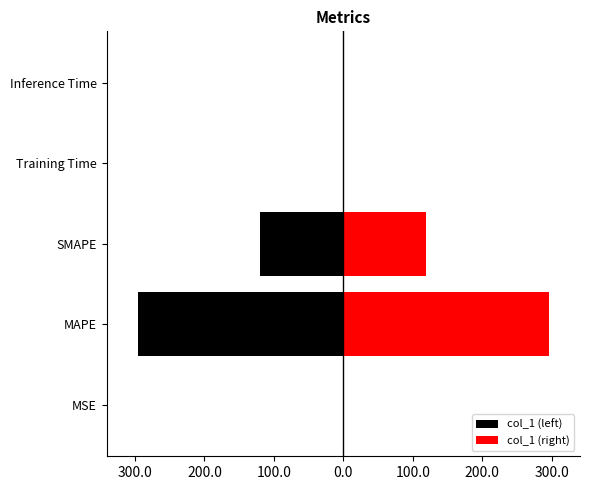

How many groups of bars are there?

5